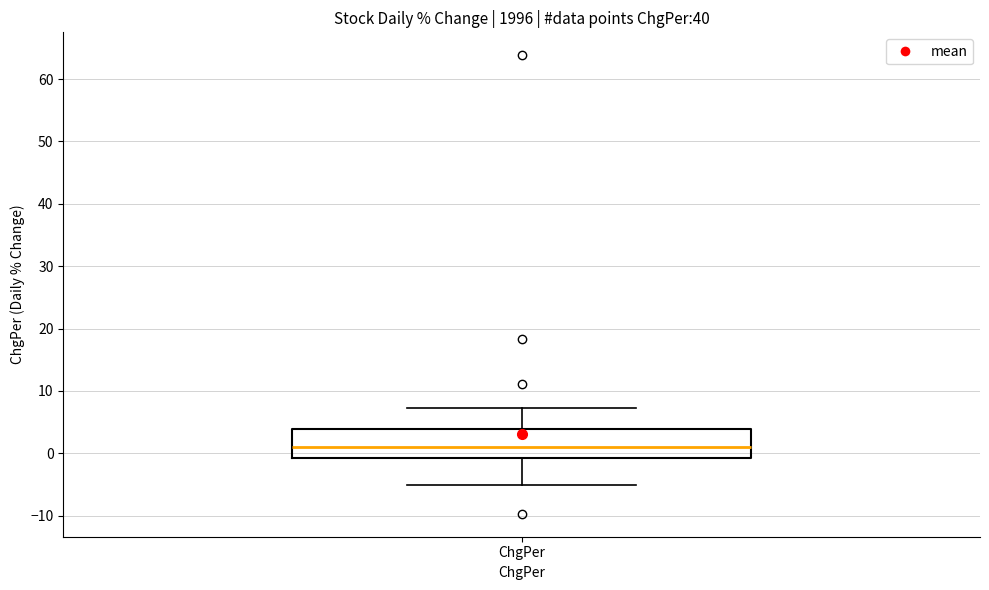

Where does the lower whisker of the box for ChgPer end on the y-axis? The values are not printed on the chart, so give them approximately, as read against the axis.

-5